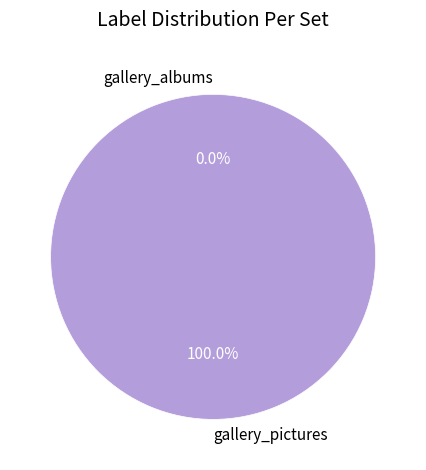

Is it true that gallery_pictures is 92% of the pie?

False